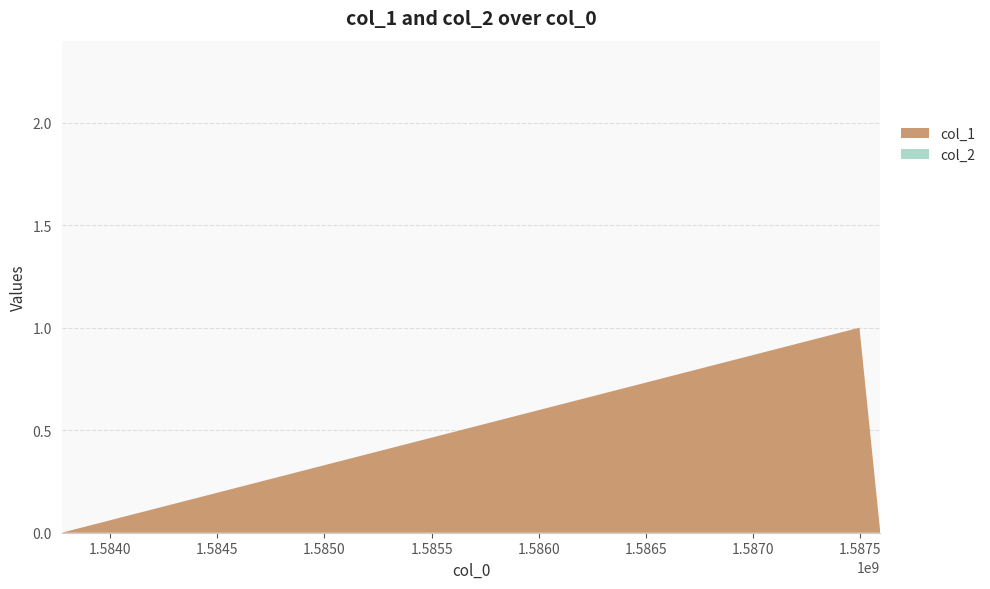

Reading left to right, transcribe all the data shown in this chart.

col_1: 0	1	0
col_2: 0	0	0